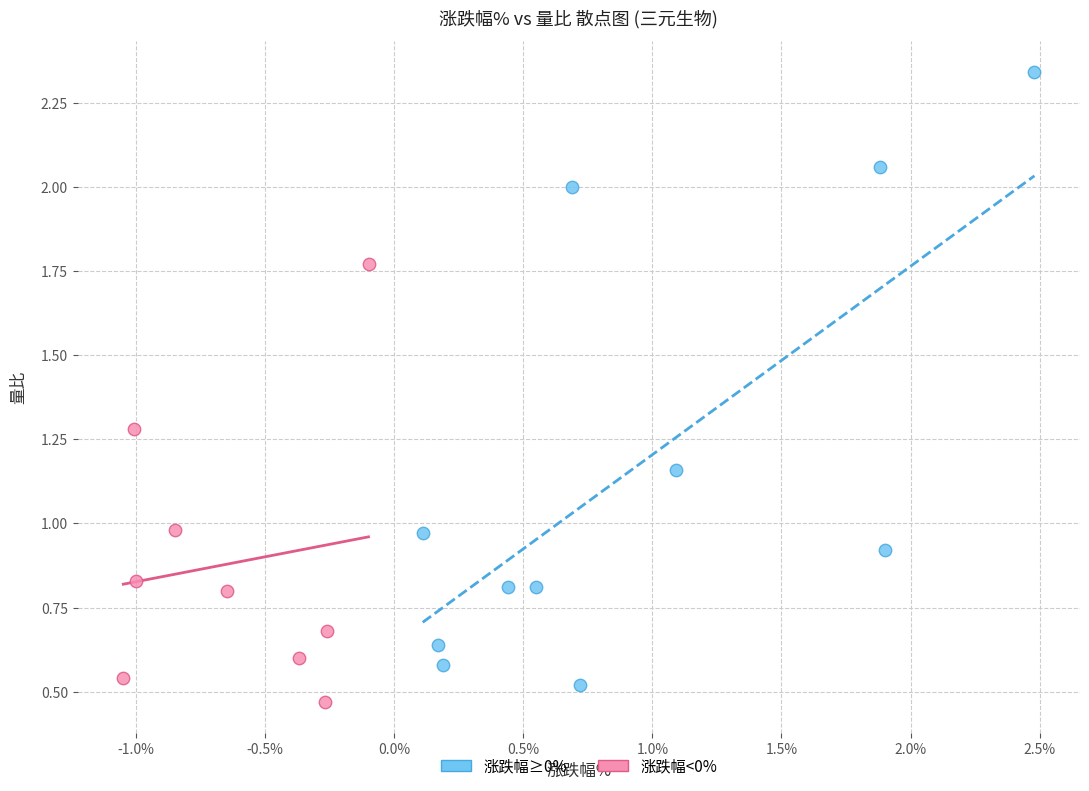

Which series reaches the maximum Y coordinate?

涨跌幅≥0%